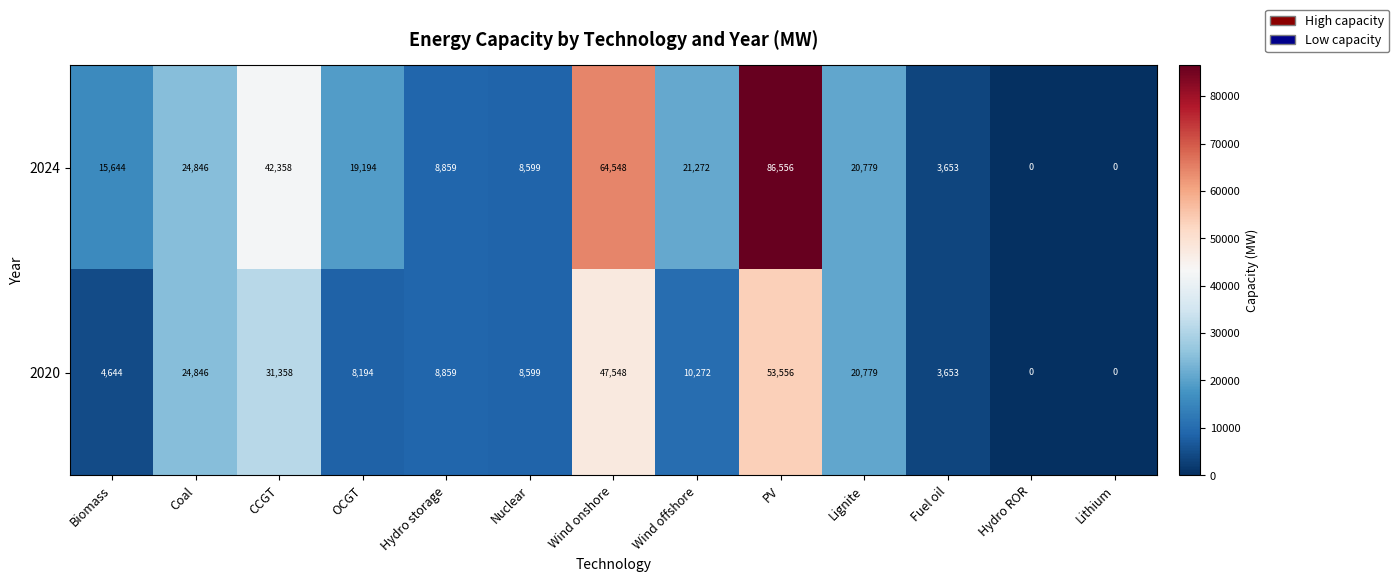

Reading left to right, what are all the values shown in this chart?

2024: Biomass=15644	Coal=24846	CCGT=42358	OCGT=19194	Hydro storage=8859	Nuclear=8599	Wind onshore=64548	Wind offshore=21272	PV=86556	Lignite=20779	Fuel oil=3653	Hydro ROR=0	Lithium=0
2020: Biomass=4644	Coal=24846	CCGT=31358	OCGT=8194	Hydro storage=8859	Nuclear=8599	Wind onshore=47548	Wind offshore=10272	PV=53556	Lignite=20779	Fuel oil=3653	Hydro ROR=0	Lithium=0